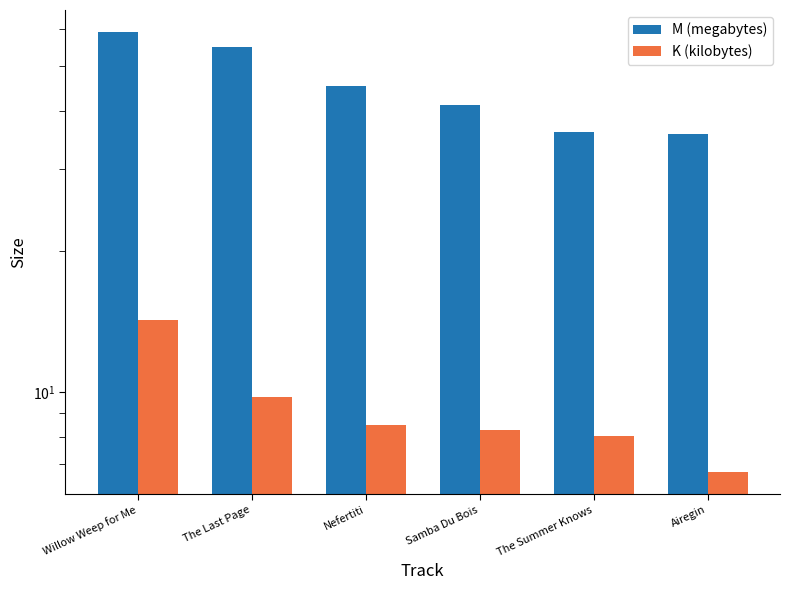

Does the chart contain stacked bars?

No